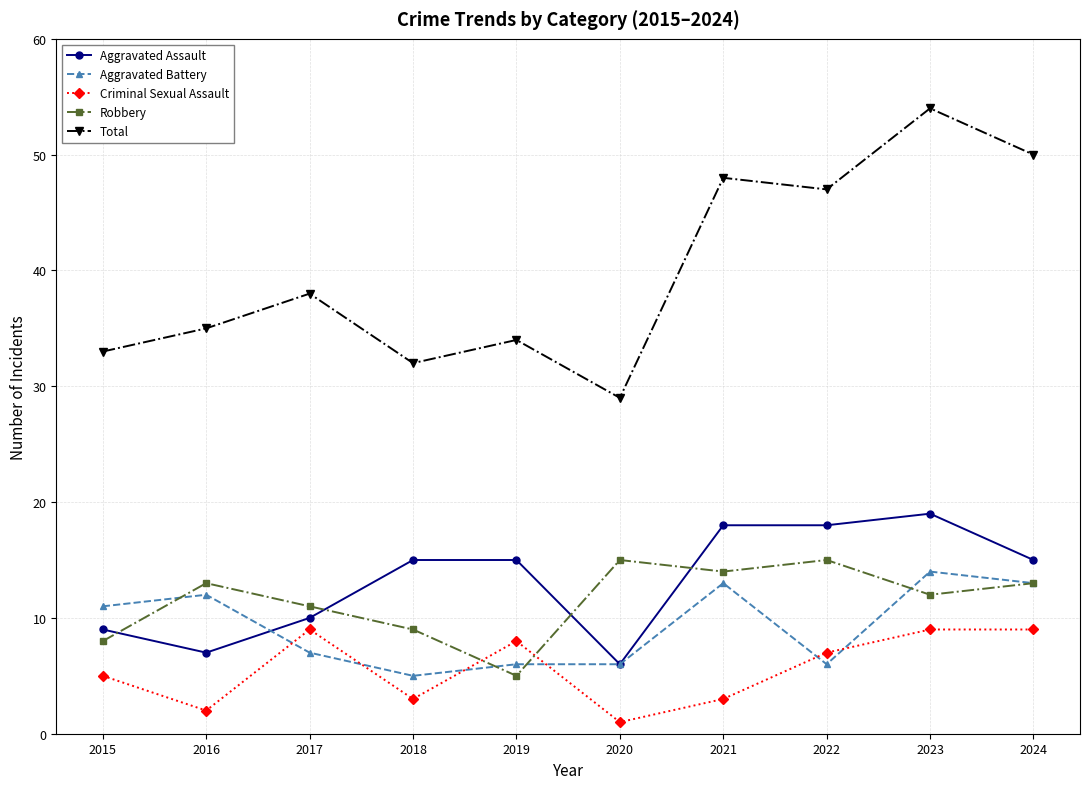

Where is the first local minimum for Total?

2018